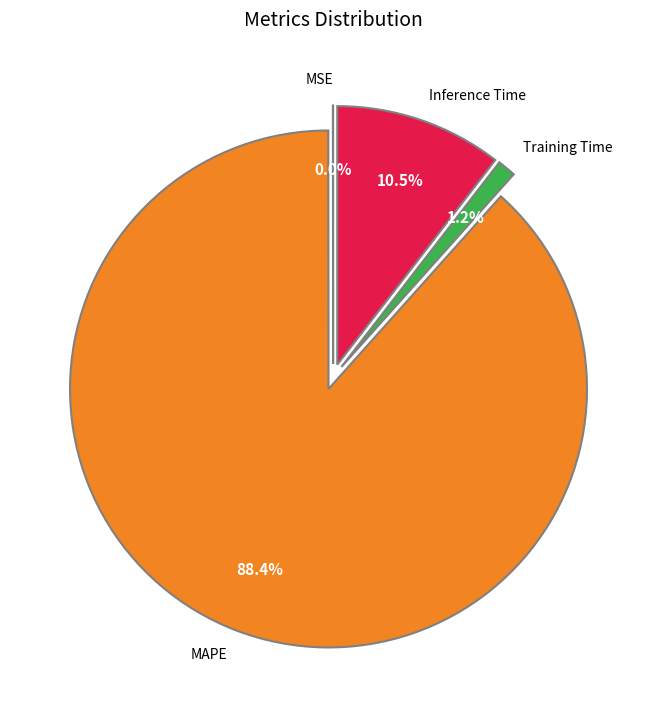

To the nearest percent, what portion does Inference Time represent?

10%